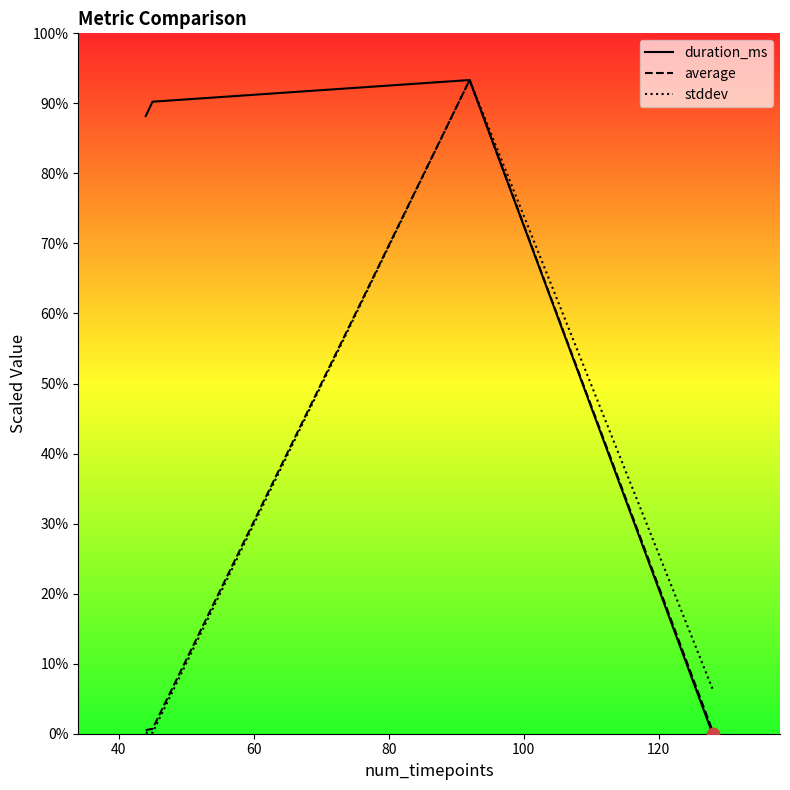

What are all the series names shown in the legend?

duration_ms, average, stddev